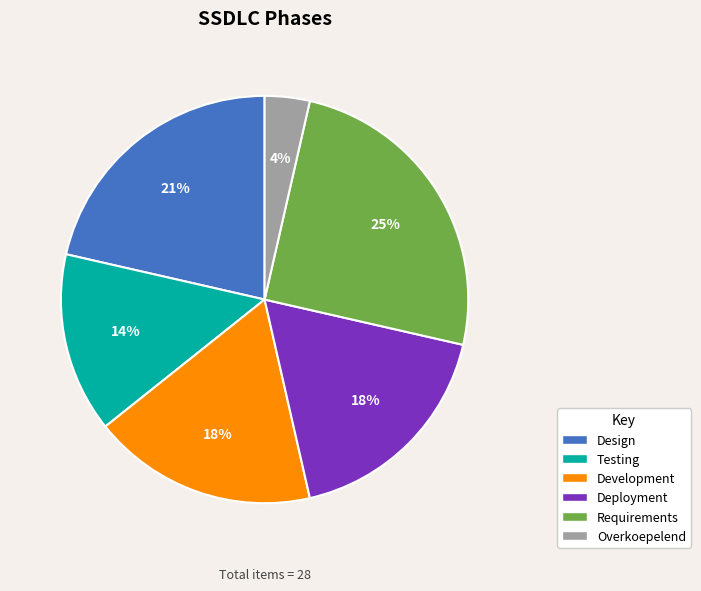

How many slices are in this pie chart?

6